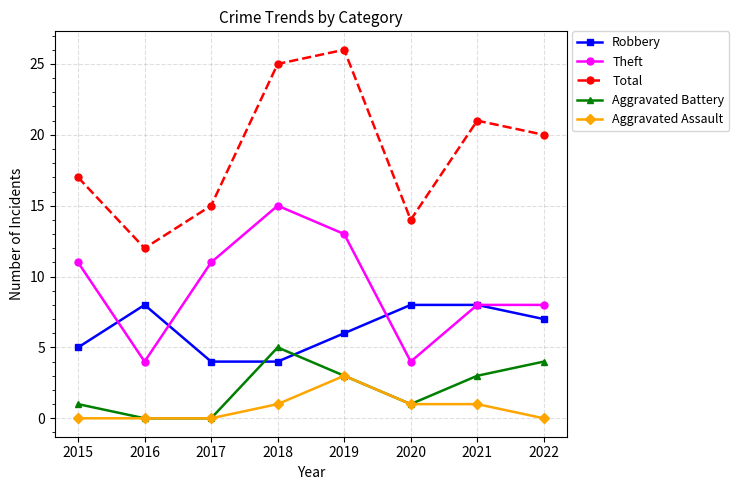

The value of Robbery at 2015 is 5. True or false?

True